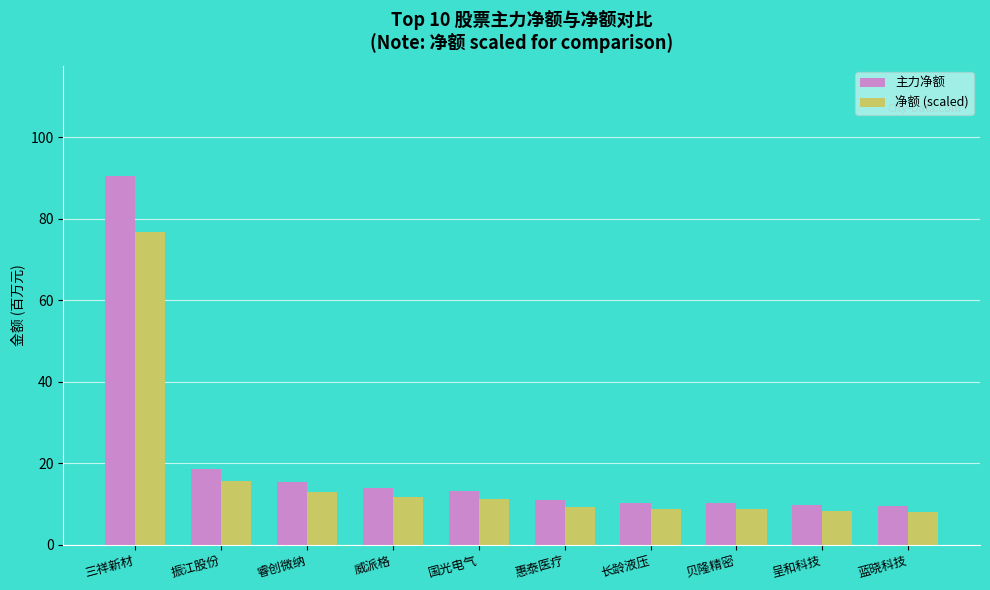

What is the difference between the highest and lowest values at 三祥新材?

13.6